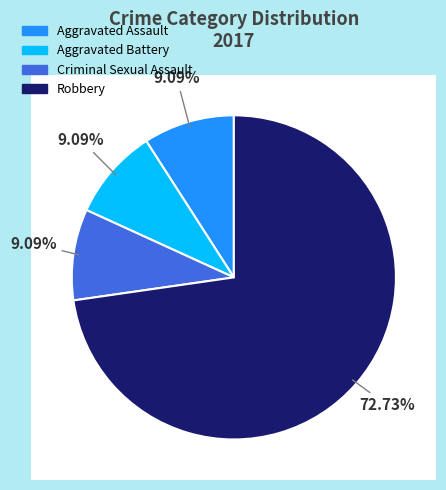

To the nearest percent, what portion does Criminal Sexual Assault represent?

9%